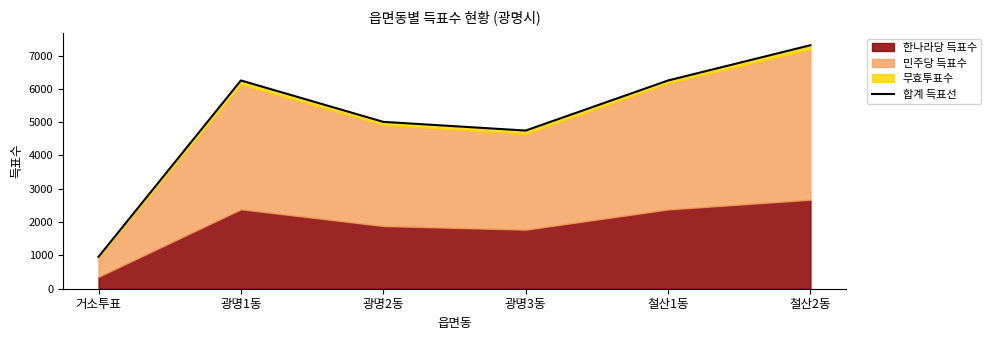

List the labels in order of value, smallest first.

거소투표, 광명3동, 광명2동, 철산1동, 광명1동, 철산2동